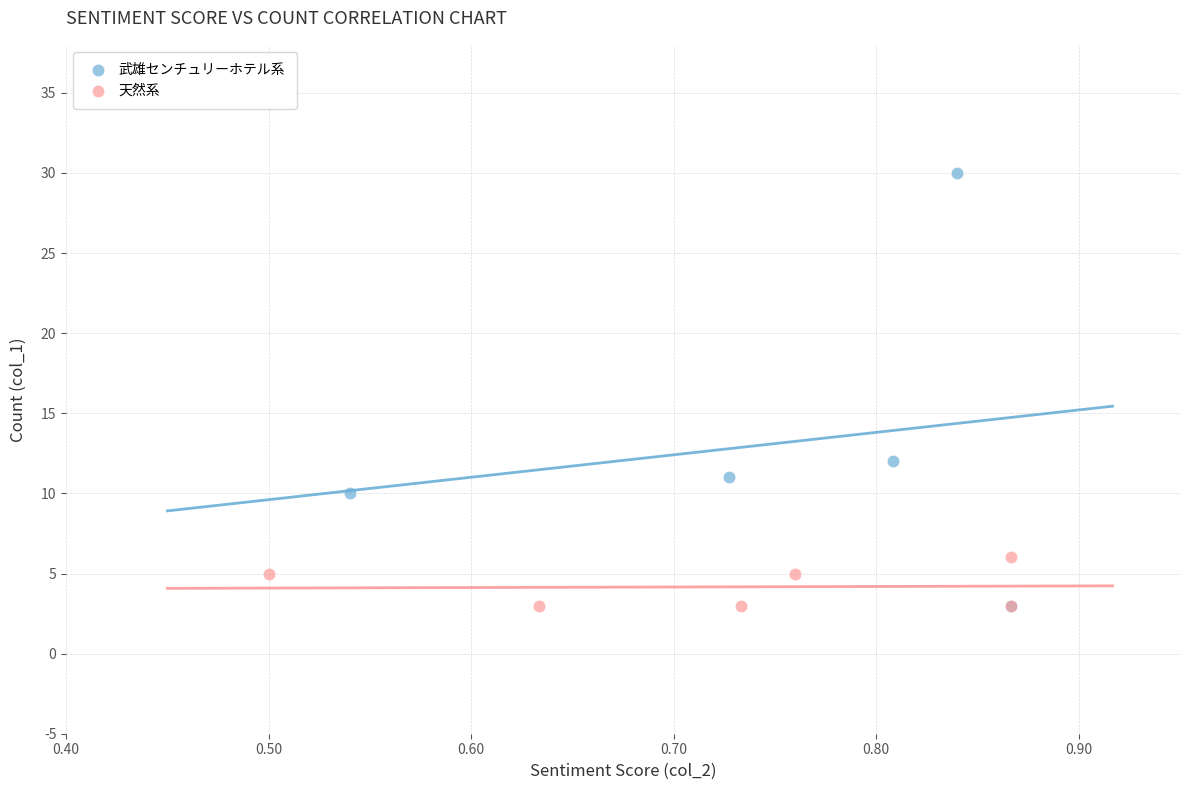

What are all the series names shown in the legend?

武雄センチュリーホテル系, 天然系